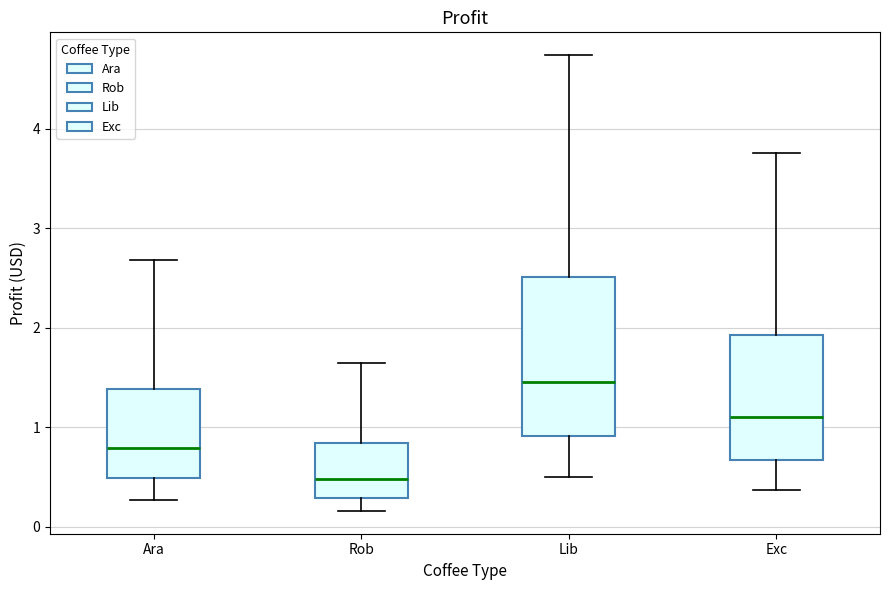

Reading left to right, read every box against the y-axis: the position of its median line, the range the box covers, and the ends of its whiskers. The values are not printed on the chart, so give them approximately, as read against the axis.

Ara: median 0.8, box 0.5 to 1.4, whiskers 0.3 to 2.7
Rob: median 0.5, box 0.3 to 0.8, whiskers 0.2 to 1.6
Lib: median 1.5, box 0.9 to 2.5, whiskers 0.5 to 4.7
Exc: median 1.1, box 0.7 to 1.9, whiskers 0.4 to 3.8